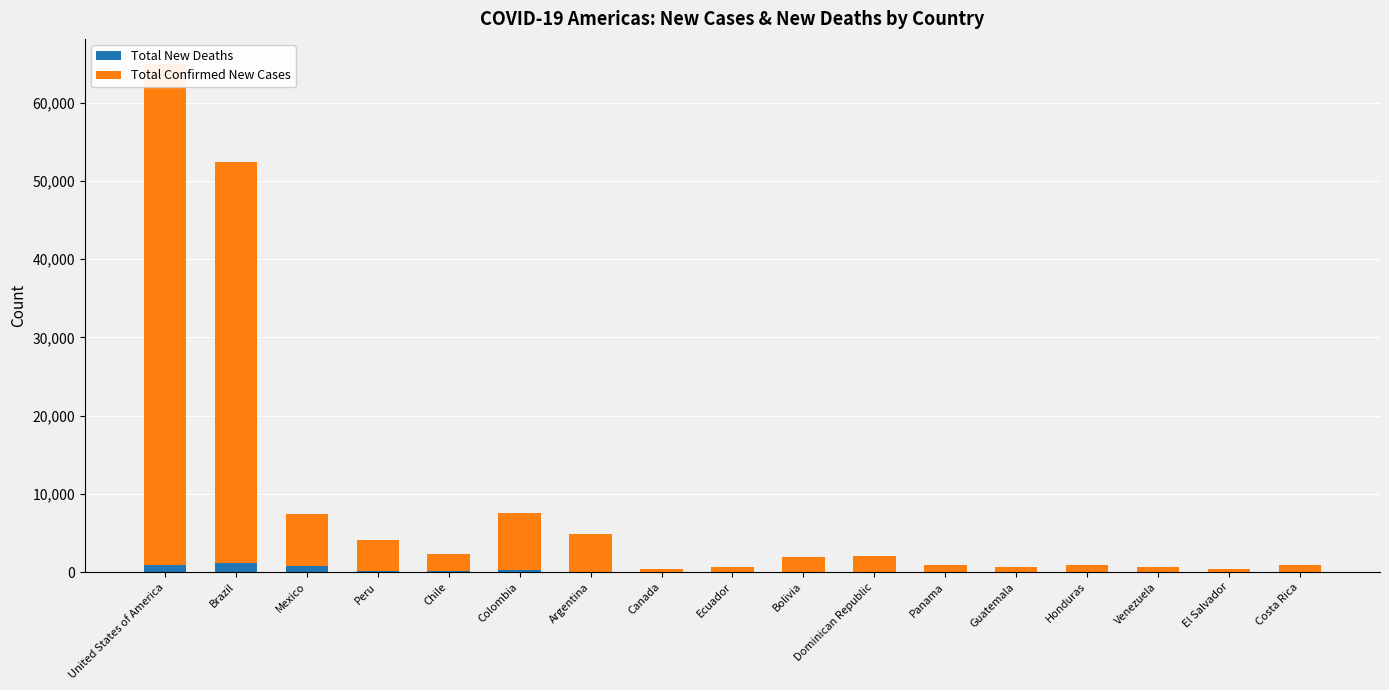

True or false: Total New Deaths has a value of 4 at Canada.

True